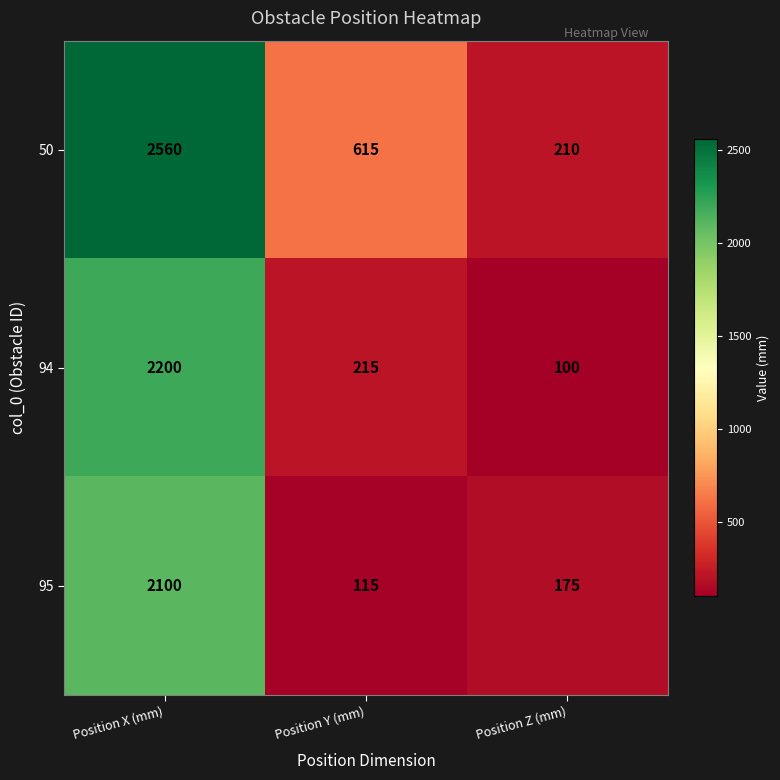

Which series has the largest total across all categories?

50